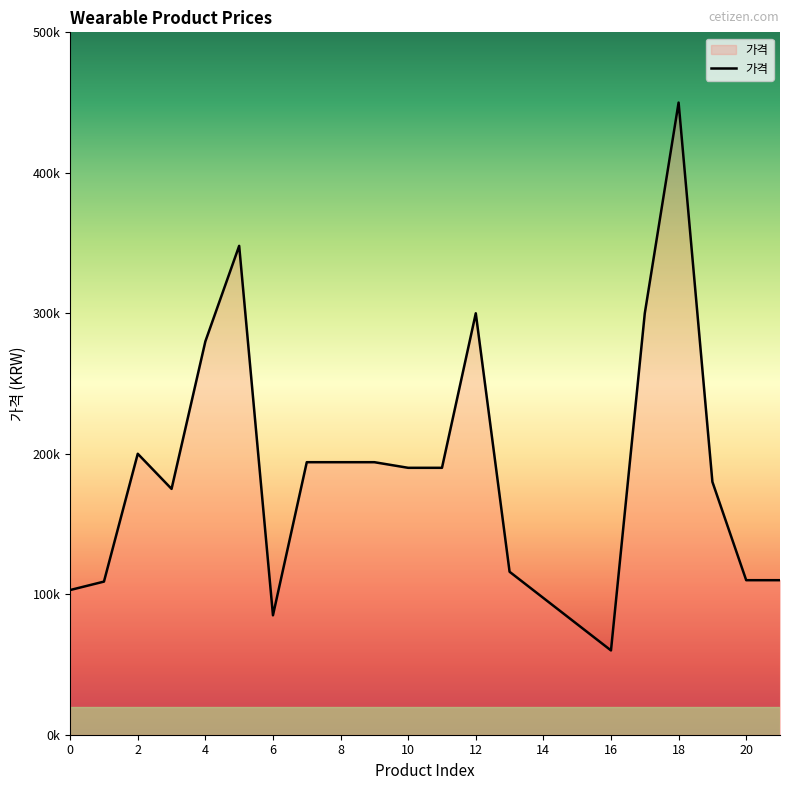

What is the label of the 17th point from the left?

18